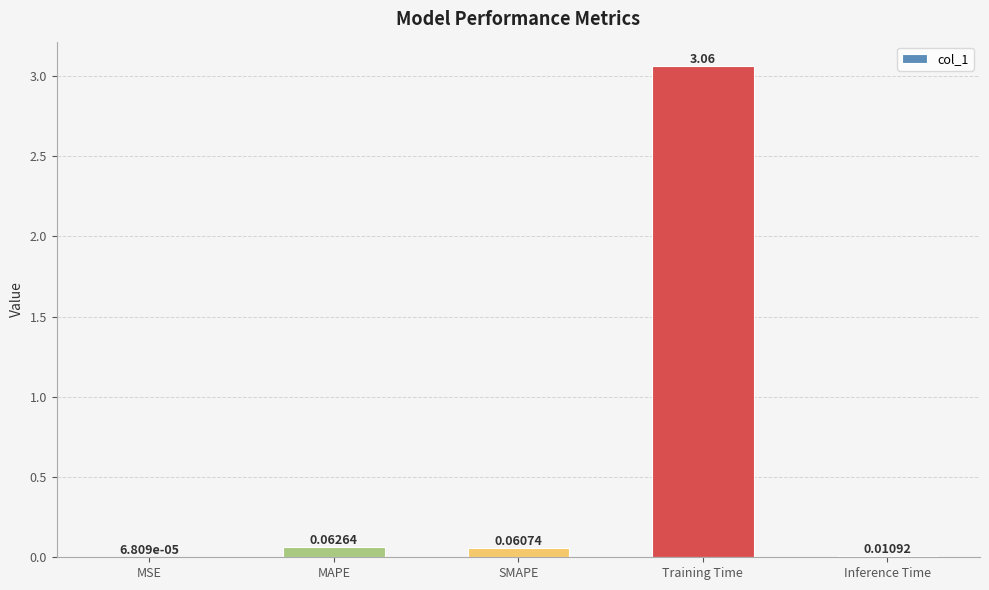

Which has a higher value, MAPE or SMAPE?

MAPE